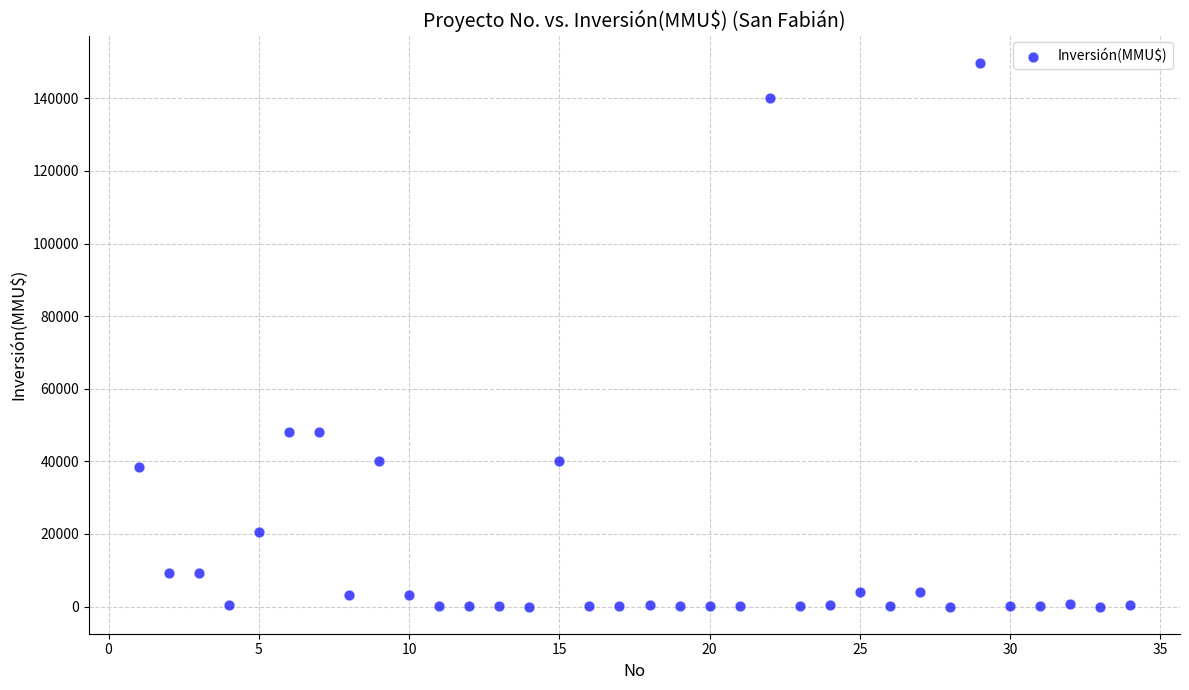

What is the range of Y values (max minus min)?

149800